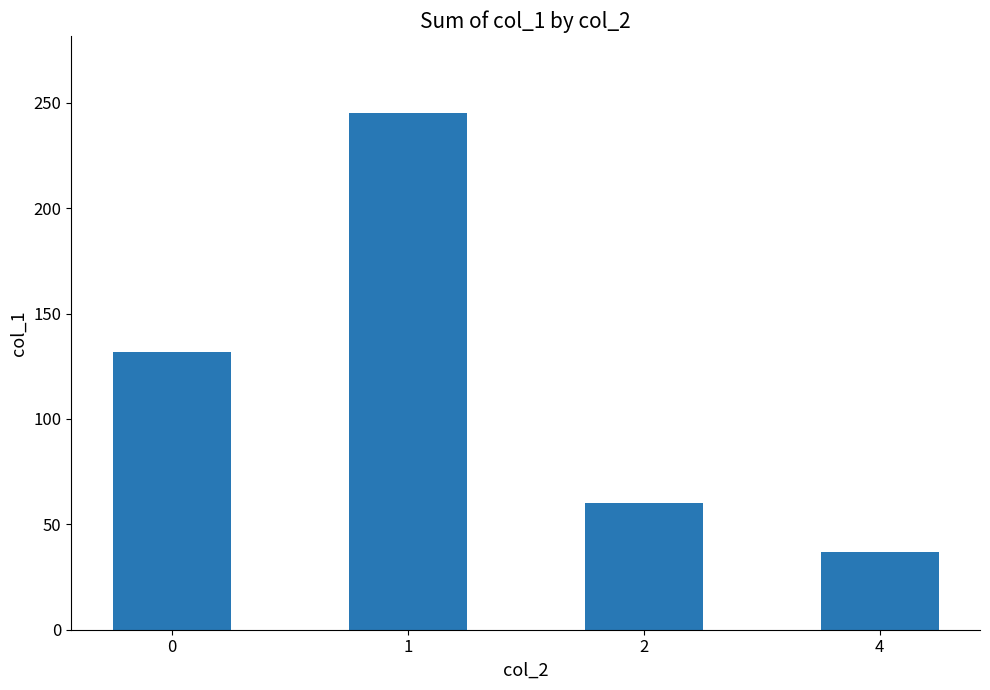

What is the change in value from 1 to 2?

-185